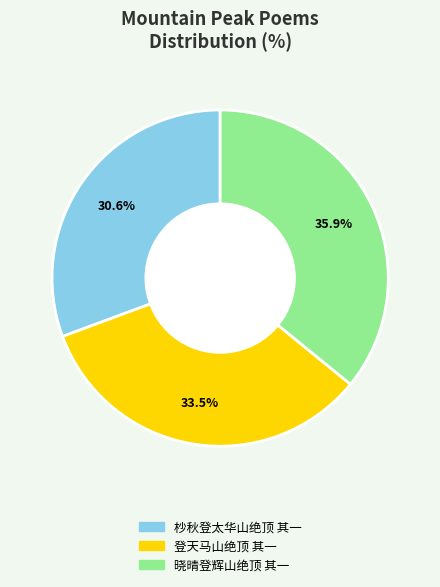

Count the number of slices in the pie.

3